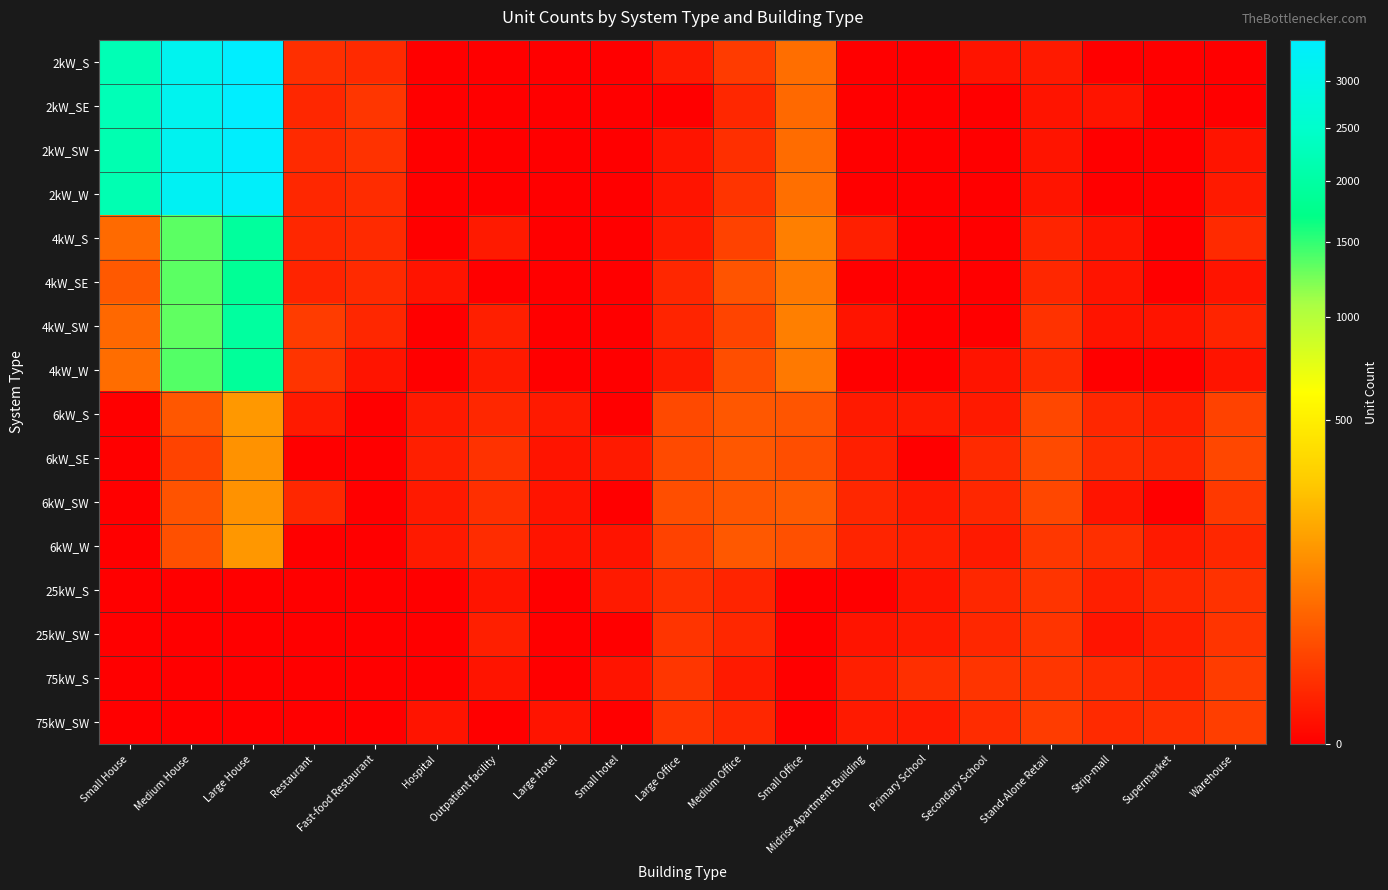

At how many categories does at least one series exceed 3344?

1